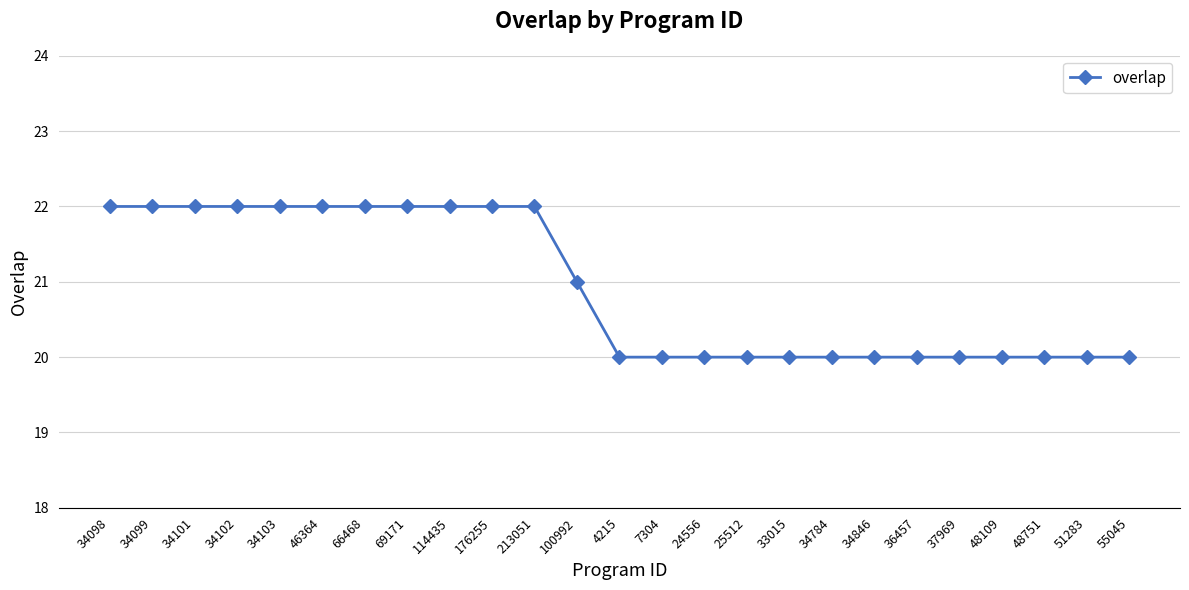

What is the ratio of the value at 48109 to the value at 213051?

0.9